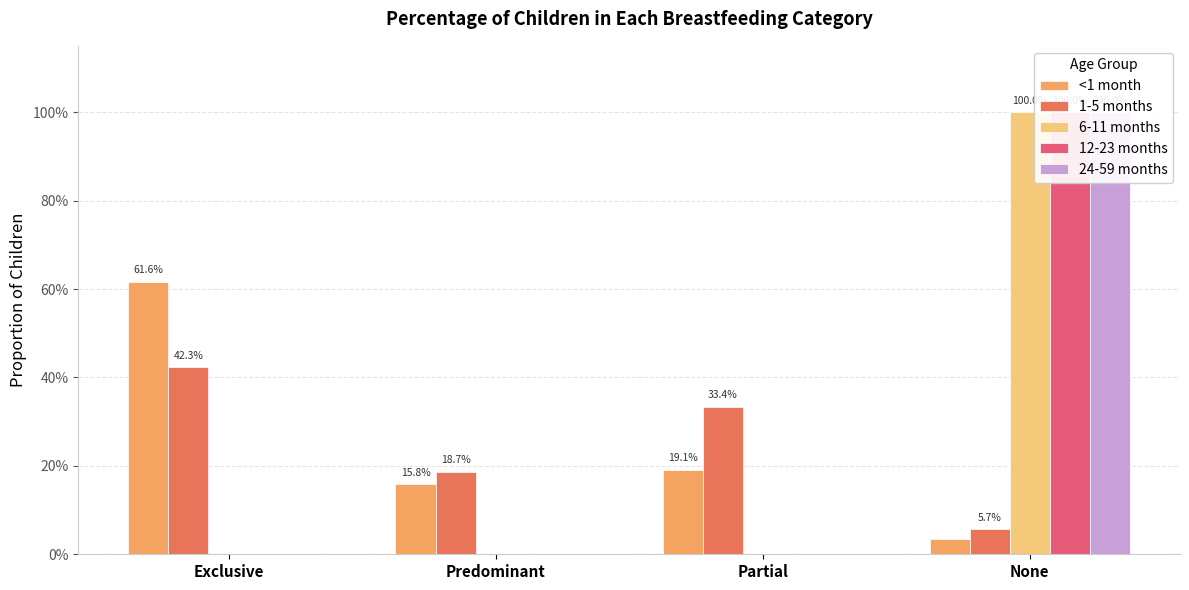

Which series has the largest total across all categories?

<1 month